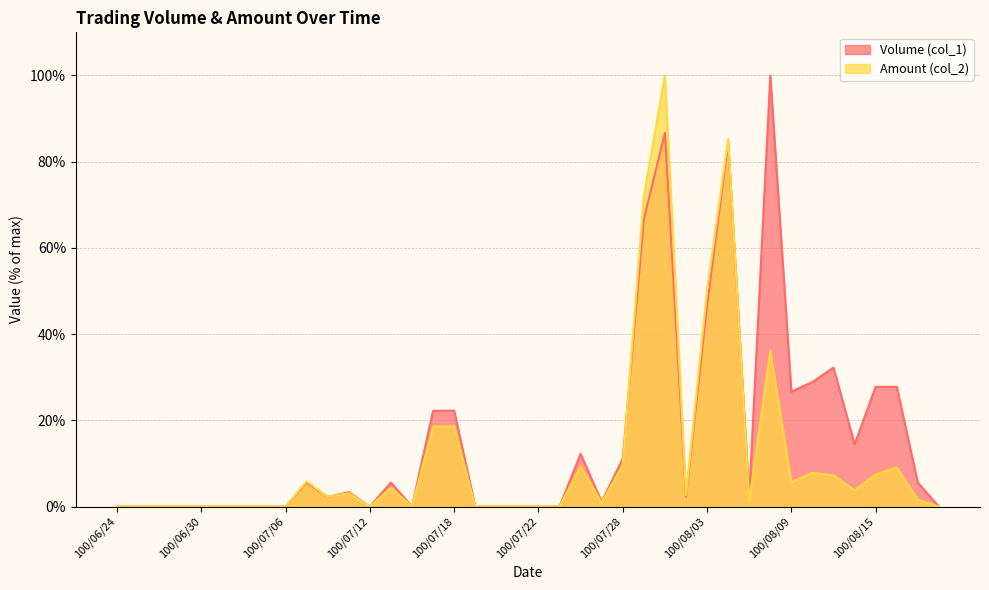

At which category does the chart reach its minimum across all series?

100/06/24